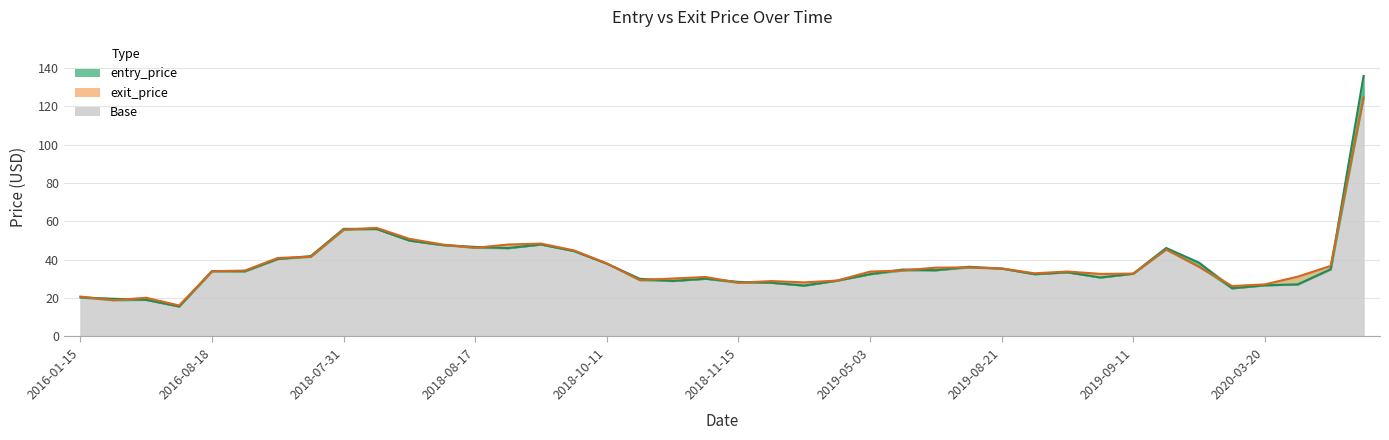

Rank the series by their average value, from lowest to highest.

entry_price line, exit_price line